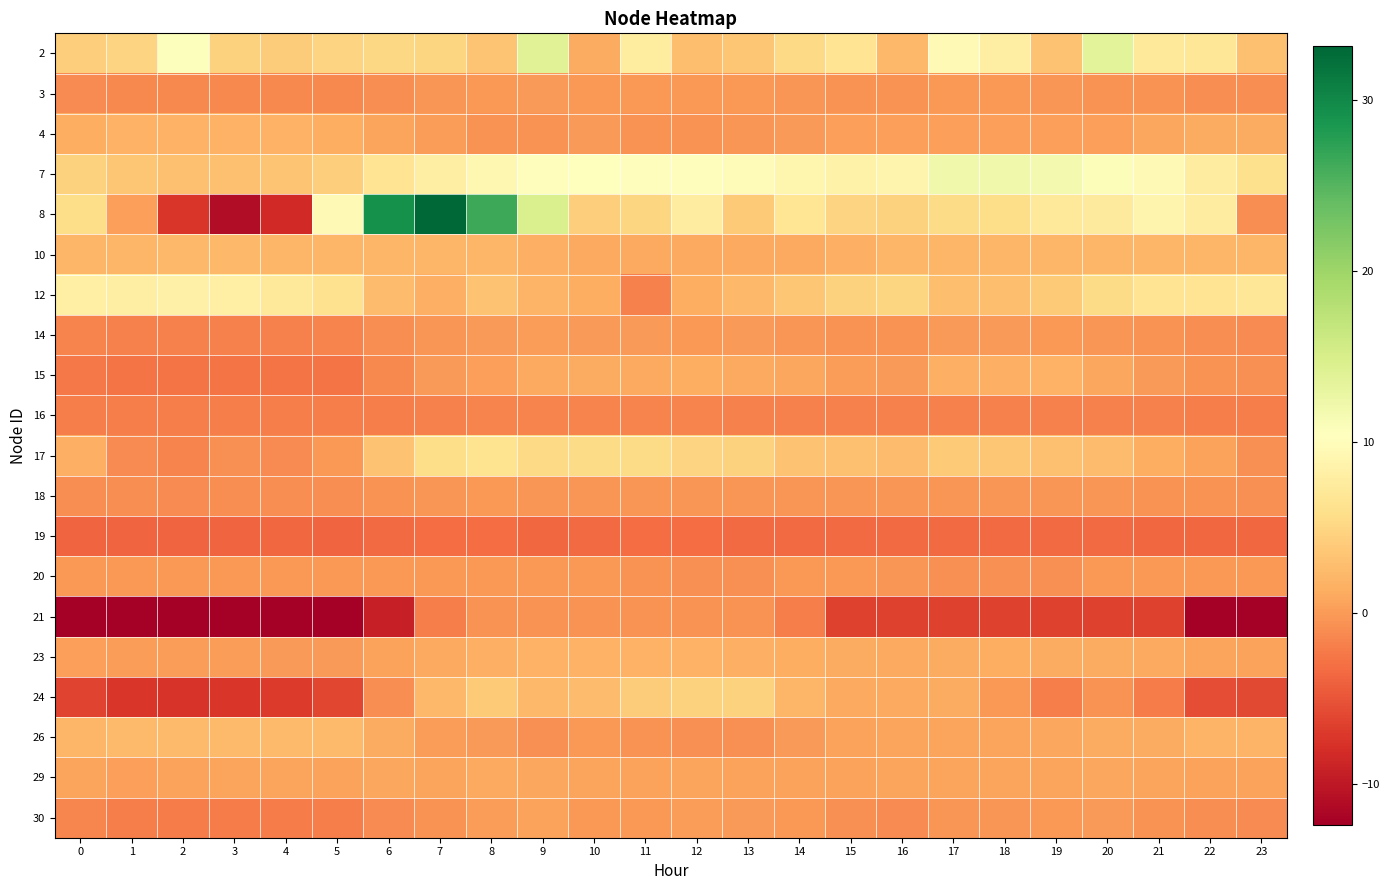

Reading right to left, extract all data points from this chart.

2: 23=3.0	22=6.9	21=7.1	20=13.7	19=3.2	18=8.1	17=9.5	16=2.2	15=6.6	14=5.3	13=3.6	12=2.8	11=7.6	10=1.3	9=14.0	8=3.4	7=5.0	6=5.2	5=4.8	4=4.1	3=4.6	2=10.7	1=4.8	0=4.2
3: 23=-1.0	22=-0.8	21=-0.6	20=-0.5	19=-0.3	18=-0.2	17=-0.2	16=-0.5	15=-0.6	14=-0.4	13=-0.2	12=-0.2	11=-0.1	10=-0.1	9=-0.0	8=-0.1	7=-0.4	6=-0.9	5=-1.2	4=-1.3	3=-1.3	2=-1.3	1=-1.2	0=-1.1
4: 23=1.3	22=1.3	21=0.9	20=0.4	19=0.4	18=0.4	17=0.4	16=0.4	15=0.3	14=-0.0	13=-0.4	12=-0.5	11=-0.5	10=-0.0	9=-0.5	8=-0.5	7=0.1	6=0.6	5=1.4	4=1.8	3=1.8	2=1.8	1=1.8	0=1.4
7: 23=6.0	22=7.8	21=9.6	20=10.8	19=11.7	18=12.0	17=12.0	16=8.8	15=8.6	14=9.0	13=10.0	12=10.1	11=10.0	10=10.2	9=10.1	8=9.2	7=8.0	6=6.5	5=4.2	4=3.4	3=3.0	2=3.0	1=3.6	0=4.6
8: 23=-0.9	22=7.8	21=8.9	20=7.5	19=7.0	18=5.7	17=5.5	16=4.7	15=4.8	14=6.7	13=3.9	12=7.8	11=5.0	10=4.2	9=14.7	8=26.4	7=33.1	6=29.1	5=9.6	4=-8.3	3=-11.1	2=-7.2	1=0.4	0=5.7
10: 23=2.2	22=2.1	21=2.1	20=2.1	19=2.1	18=2.1	17=2.1	16=2.1	15=1.6	14=1.1	13=1.1	12=1.1	11=1.1	10=1.1	9=1.6	8=2.1	7=2.1	6=2.1	5=2.2	4=2.2	3=2.2	2=2.2	1=2.2	0=2.2
12: 23=6.9	22=6.6	21=6.6	20=5.4	19=3.9	18=2.9	17=2.9	16=4.9	15=4.6	14=3.6	13=2.3	12=1.4	11=-1.8	10=1.4	9=2.0	8=3.2	7=1.7	6=2.7	5=6.2	4=7.2	3=8.1	2=8.3	1=8.1	0=8.2
14: 23=-1.1	22=-0.9	21=-0.6	20=-0.3	19=-0.1	18=-0.1	17=-0.1	16=-0.6	15=-0.6	14=-0.3	13=-0.1	12=-0.1	11=-0.1	10=0.0	9=0.1	8=0.0	7=-0.3	6=-1.0	5=-1.7	4=-1.7	3=-1.8	2=-1.8	1=-1.7	0=-1.6
15: 23=-0.8	22=-0.5	21=0.1	20=0.9	19=1.7	18=1.6	17=1.5	16=0.1	15=0.2	14=1.0	13=1.0	12=1.4	11=1.1	10=1.2	9=1.0	8=0.4	7=-0.0	6=-1.2	5=-2.7	4=-2.7	3=-2.7	2=-2.6	1=-2.8	0=-2.4
16: 23=-2.0	22=-2.0	21=-1.9	20=-1.8	19=-1.8	18=-1.8	17=-1.8	16=-1.8	15=-1.7	14=-1.7	13=-1.7	12=-1.6	11=-1.6	10=-1.6	9=-1.6	8=-1.7	7=-1.7	6=-1.9	5=-2.0	4=-2.0	3=-2.0	2=-2.0	1=-2.0	0=-2.0
17: 23=-0.7	22=0.5	21=1.5	20=2.6	19=3.0	18=3.5	17=3.8	16=2.7	15=3.1	14=3.2	13=4.6	12=4.7	11=5.5	10=5.4	9=5.3	8=6.4	7=5.7	6=3.1	5=-0.2	4=-1.2	3=-0.7	2=-1.6	1=-1.0	0=1.6
18: 23=-0.7	22=-0.6	21=-0.5	20=-0.4	19=-0.4	18=-0.4	17=-0.3	16=-0.4	15=-0.4	14=-0.4	13=-0.4	12=-0.4	11=-0.3	10=-0.4	9=-0.3	8=-0.2	7=-0.3	6=-0.6	5=-0.8	4=-0.9	3=-0.9	2=-1.0	1=-0.9	0=-0.9
19: 23=-3.6	22=-3.6	21=-3.6	20=-3.3	19=-3.3	18=-3.4	17=-3.4	16=-3.4	15=-3.3	14=-3.3	13=-3.4	12=-3.3	11=-3.2	10=-3.3	9=-3.6	8=-3.2	7=-3.2	6=-3.3	5=-3.7	4=-3.6	3=-3.8	2=-3.8	1=-3.8	0=-3.8
20: 23=-0.1	22=-0.1	21=-0.1	20=-0.1	19=-0.8	18=-0.8	17=-0.8	16=-0.3	15=-0.1	14=-0.1	13=-0.8	12=-0.8	11=-0.6	10=-0.1	9=-0.1	8=-0.1	7=-0.1	6=-0.1	5=-0.1	4=-0.1	3=-0.1	2=-0.1	1=-0.1	0=-0.1
21: 23=-12.2	22=-12.2	21=-6.5	20=-6.5	19=-6.5	18=-6.5	17=-6.5	16=-6.5	15=-6.5	14=-2.1	13=-0.6	12=-0.6	11=-0.6	10=-0.6	9=-0.6	8=-0.6	7=-2.0	6=-9.3	5=-12.4	4=-12.4	3=-12.4	2=-12.4	1=-12.4	0=-12.4
23: 23=0.5	22=0.7	21=1.0	20=1.2	19=1.3	18=1.3	17=1.3	16=1.1	15=1.2	14=1.5	13=1.6	12=1.7	11=1.7	10=1.7	9=1.8	8=1.5	7=1.1	6=0.6	5=0.0	4=-0.1	3=0.1	2=0.1	1=0.2	0=0.3
24: 23=-5.8	22=-5.6	21=-2.1	20=-0.5	19=-1.9	18=-0.3	17=1.3	16=1.1	15=1.1	14=2.0	13=4.5	12=4.6	11=4.0	10=2.6	9=2.2	8=3.8	7=2.2	6=-0.9	5=-6.1	4=-7.0	3=-7.3	2=-7.4	1=-7.2	0=-6.3
26: 23=1.9	22=1.9	21=1.3	20=1.3	19=0.8	18=0.6	17=0.6	16=0.6	15=0.5	14=-0.0	13=-0.7	12=-0.7	11=-0.5	10=-0.2	9=-0.7	8=-0.0	7=0.1	6=1.3	5=2.5	4=2.5	3=2.5	2=2.5	1=2.5	0=2.1
29: 23=0.6	22=0.5	21=0.6	20=0.8	19=0.8	18=0.6	17=0.7	16=0.7	15=0.6	14=0.6	13=0.5	12=0.7	11=0.6	10=0.6	9=0.8	8=1.0	7=0.7	6=0.8	5=0.6	4=0.7	3=0.7	2=0.6	1=0.4	0=0.7
30: 23=-1.1	22=-0.9	21=-0.5	20=-0.1	19=-0.1	18=-0.4	17=-0.4	16=-1.0	15=-0.8	14=-0.1	13=0.0	12=0.1	11=-0.2	10=-0.2	9=0.6	8=0.2	7=-0.5	6=-1.0	5=-2.0	4=-2.1	3=-2.1	2=-2.1	1=-2.0	0=-1.5